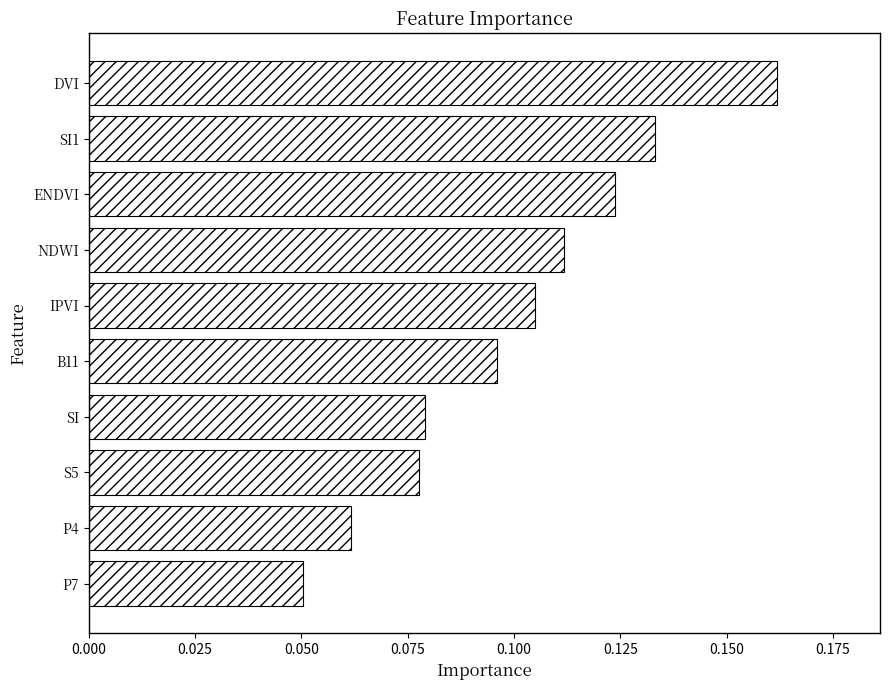

How many distinct data groups are displayed?

1